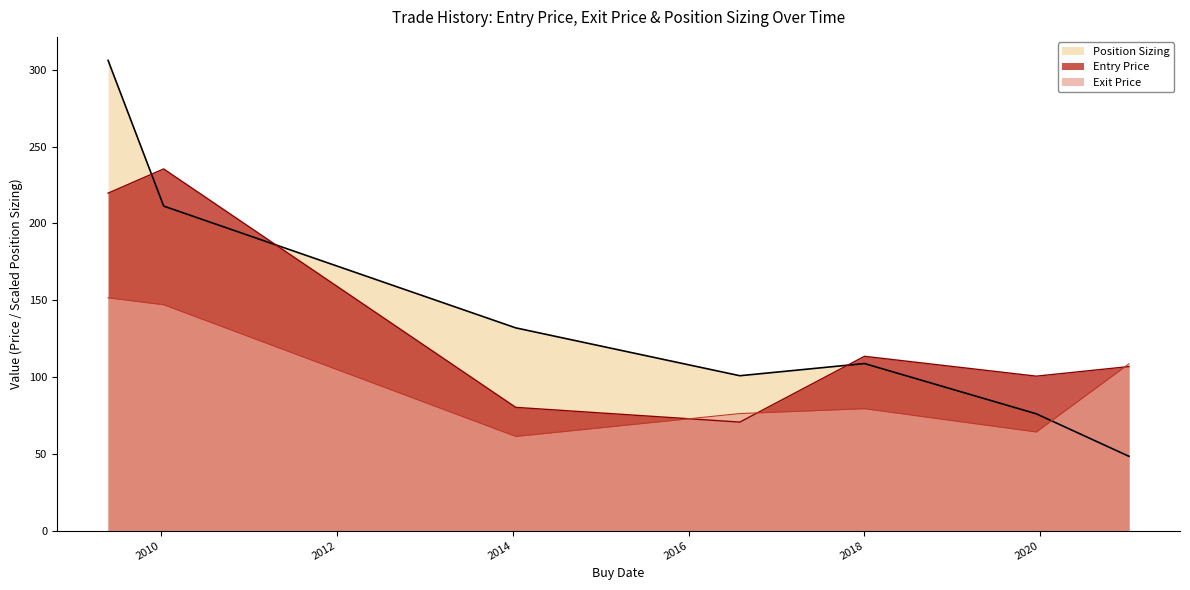

How many values in the Exit Price series are below 79?

3